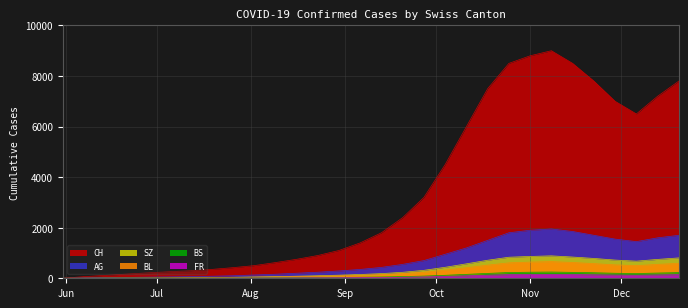

Between 2020-09-27 and 2020-09-20, which is larger?

2020-09-27